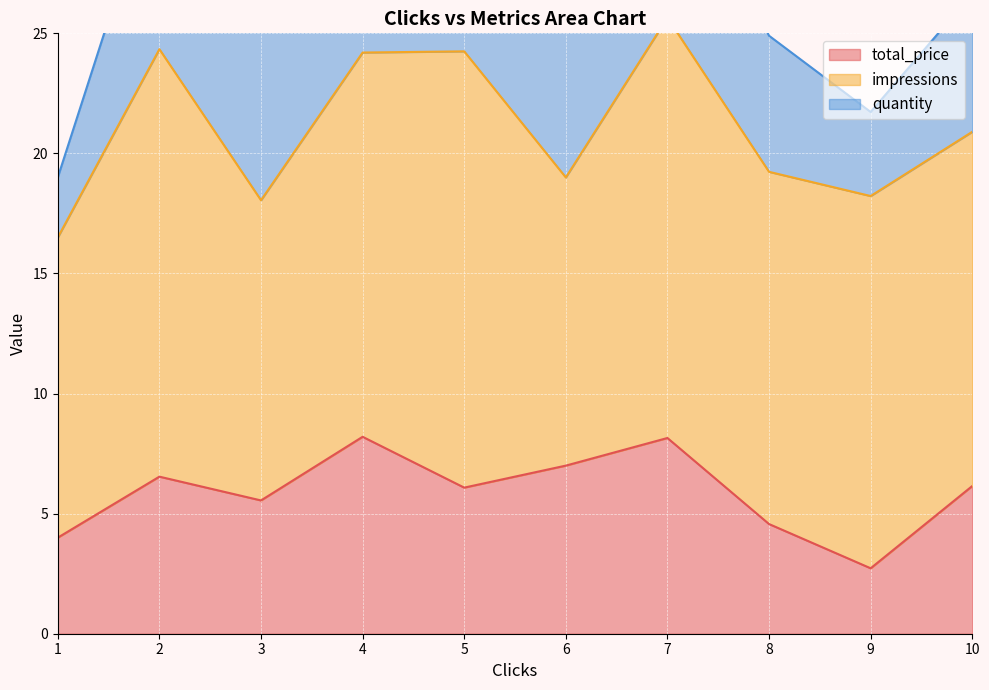

What is the lowest value of the total_price series?

2.7